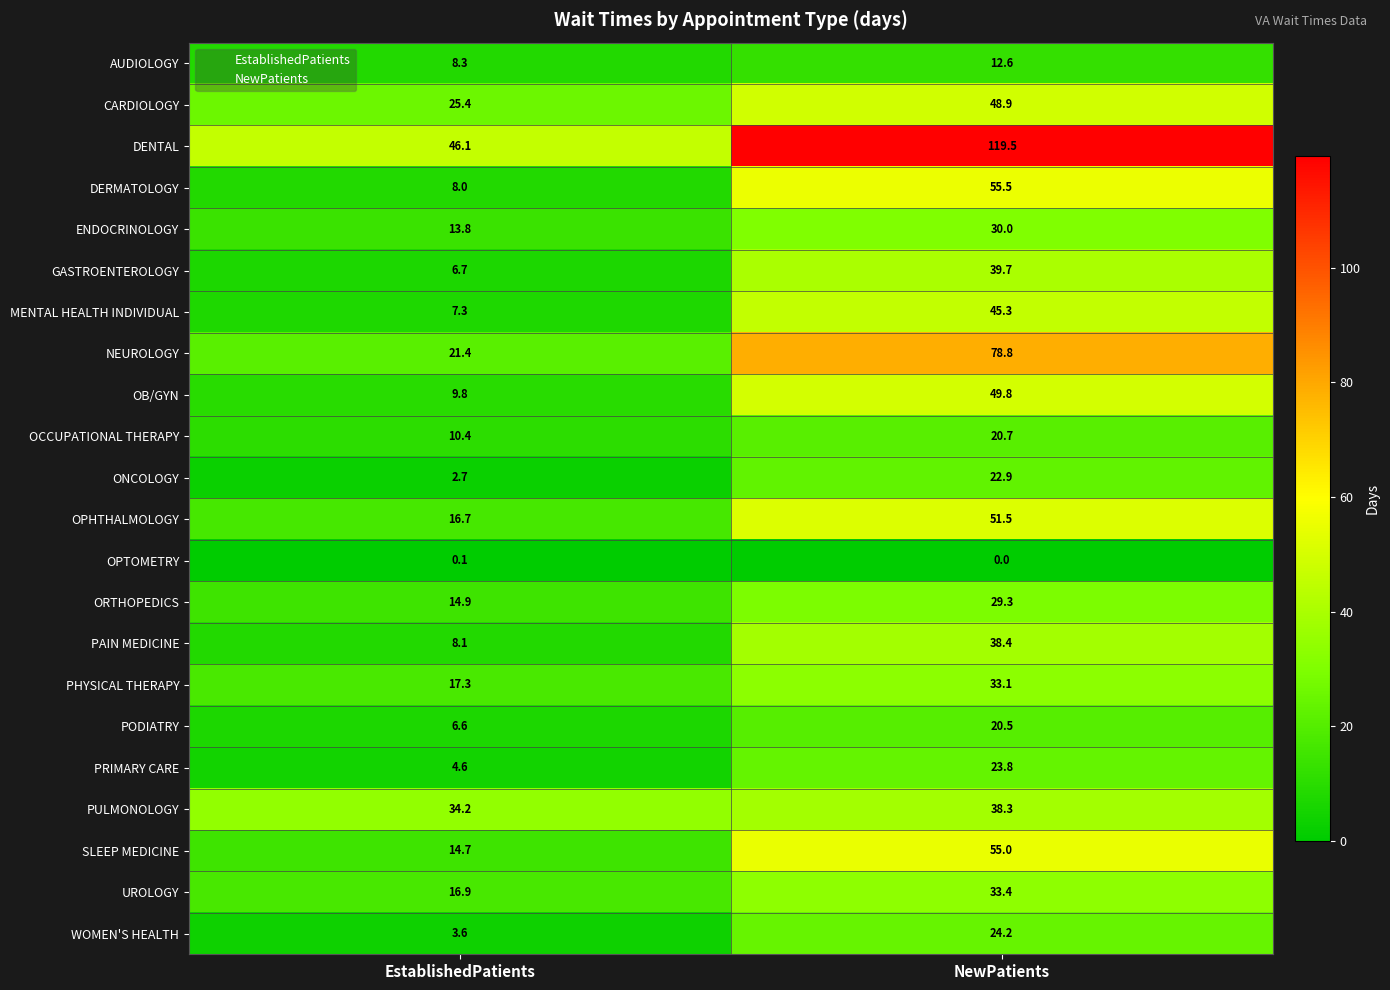

How many data points does each series have?

2